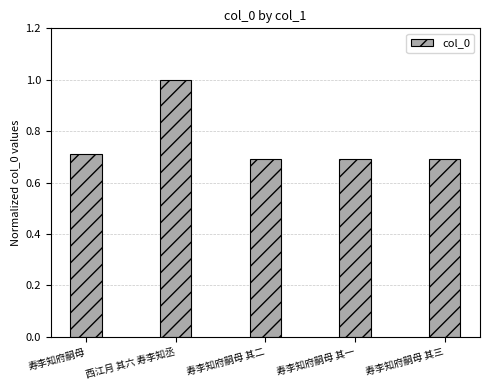

What is the value of the 1st bar from the left?

0.7